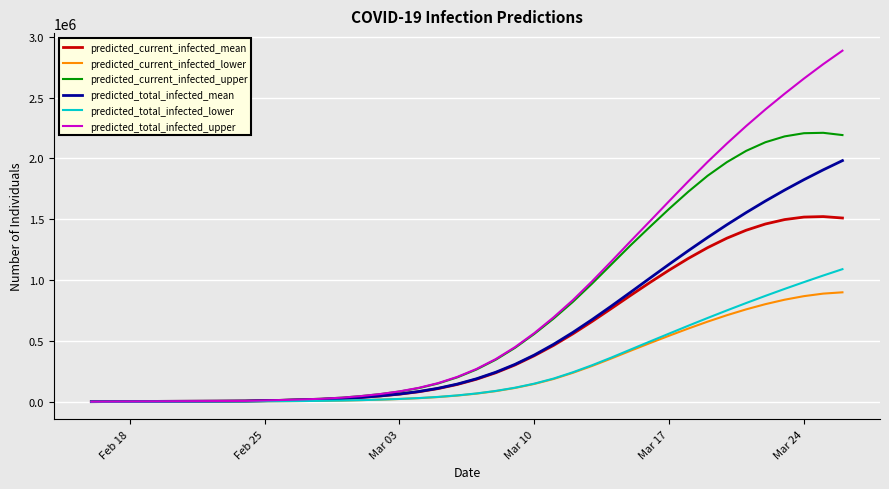

Which series has the largest range (max minus min)?

predicted_total_infected_upper